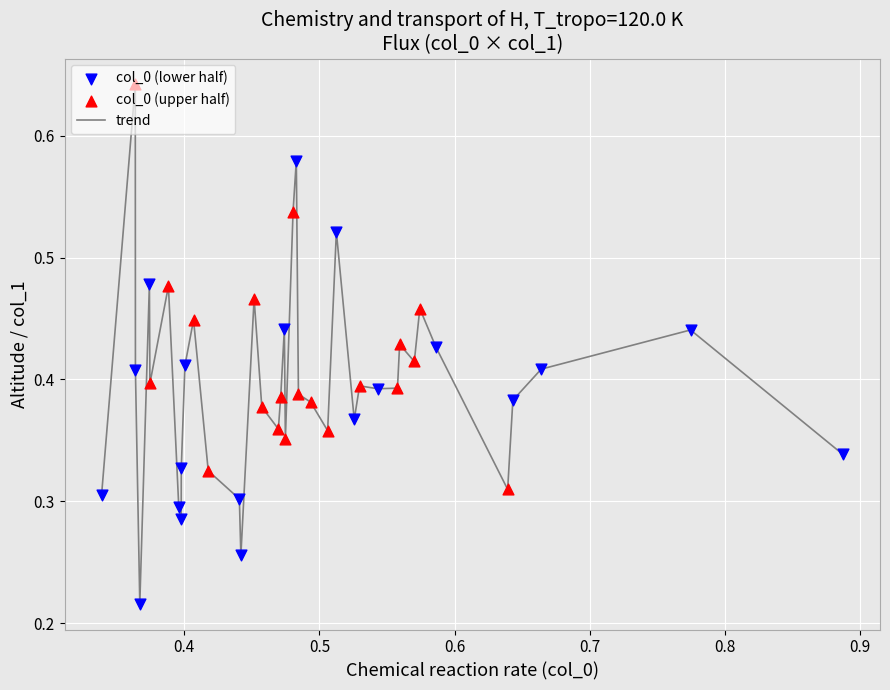

Is this an area chart (filled region under the line)?

No